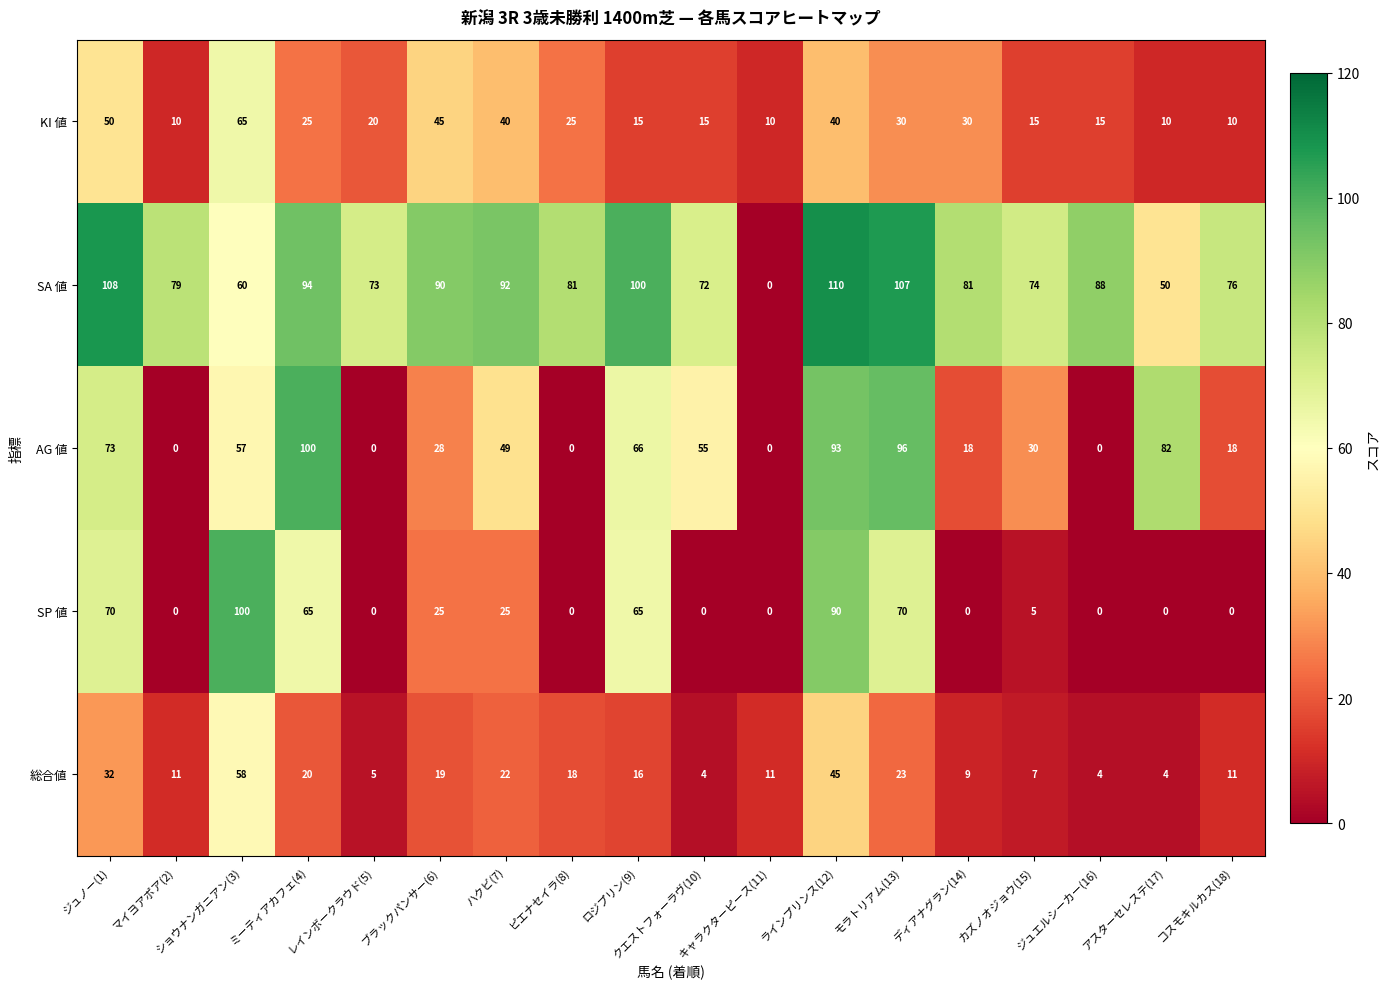

What is the total value across all series at ジュエルシーカー(16)?

107